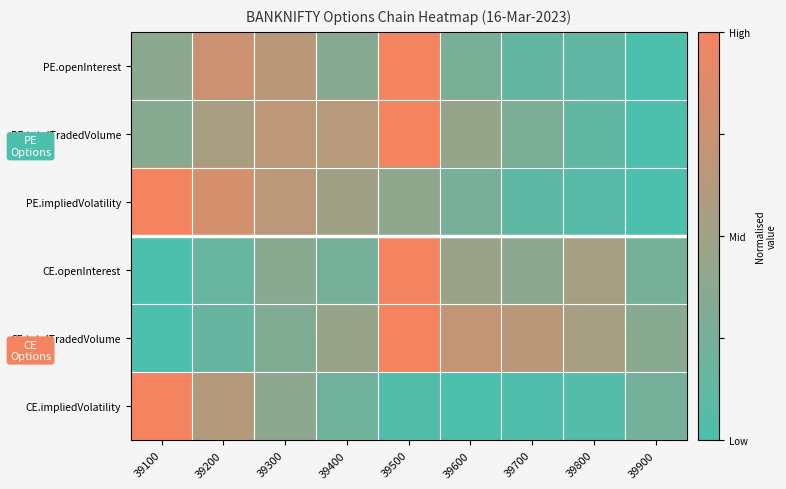

Reading left to right, transcribe all the data shown in this chart.

PE.openInterest: 39100=0.4	39200=0.8	39300=0.6	39400=0.4	39500=1.0	39600=0.3	39700=0.1	39800=0.1	39900=0.0
PE.totalTradedVolume: 39100=0.4	39200=0.5	39300=0.7	39400=0.6	39500=1.0	39600=0.4	39700=0.3	39800=0.1	39900=0.0
PE.impliedVolatility: 39100=1.0	39200=0.8	39300=0.7	39400=0.5	39500=0.4	39600=0.3	39700=0.1	39800=0.1	39900=0.0
CE.openInterest: 39100=0.0	39200=0.2	39300=0.4	39400=0.3	39500=1.0	39600=0.5	39700=0.4	39800=0.5	39900=0.3
CE.totalTradedVolume: 39100=0.0	39200=0.2	39300=0.3	39400=0.5	39500=1.0	39600=0.7	39700=0.6	39800=0.5	39900=0.3
CE.impliedVolatility: 39100=1.0	39200=0.6	39300=0.4	39400=0.2	39500=0.0	39600=0.0	39700=0.0	39800=0.0	39900=0.2